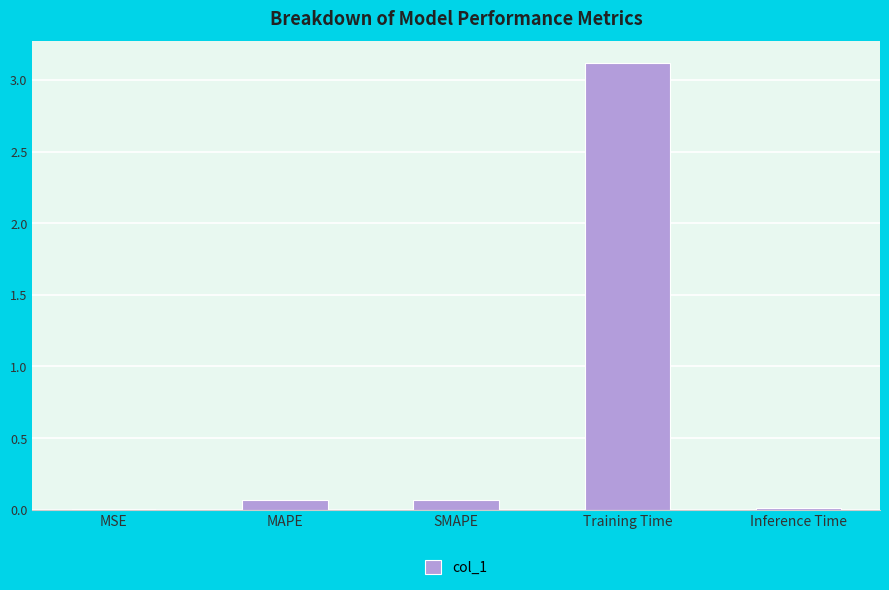

What is the greatest value displayed?

3.1